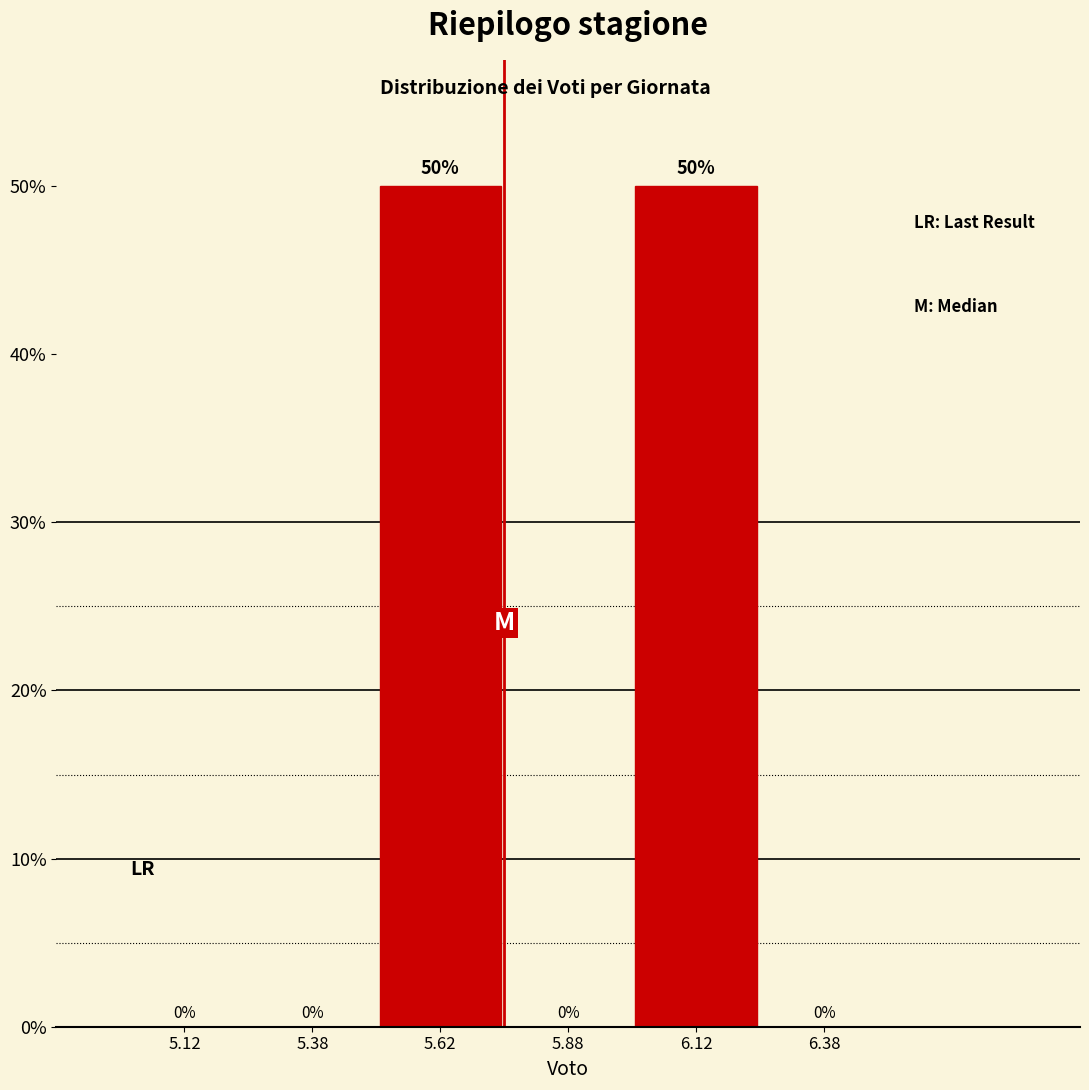

Reading left to right, list every bar in this chart as the range it spans on the x-axis followed by its height.

5.00 to 5.25: 0
5.25 to 5.50: 0
5.50 to 5.75: 50
5.75 to 6.00: 0
6.00 to 6.25: 50
6.25 to 6.50: 0